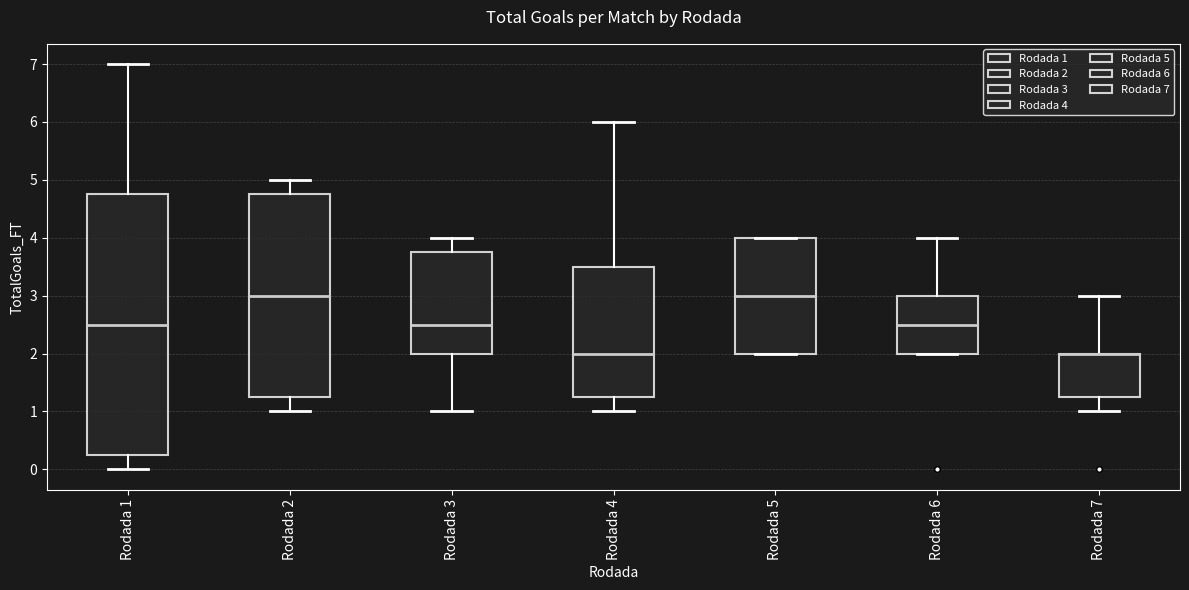

Comparing the boxes themselves (not the whiskers), which one is the tallest?

Rodada 1